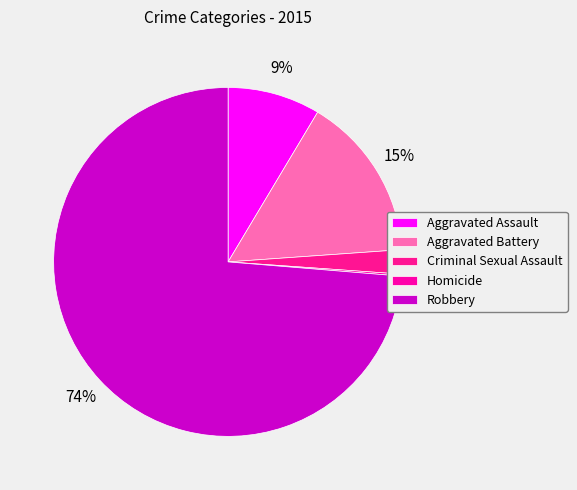

Which slice represents more than half of the pie?

Robbery